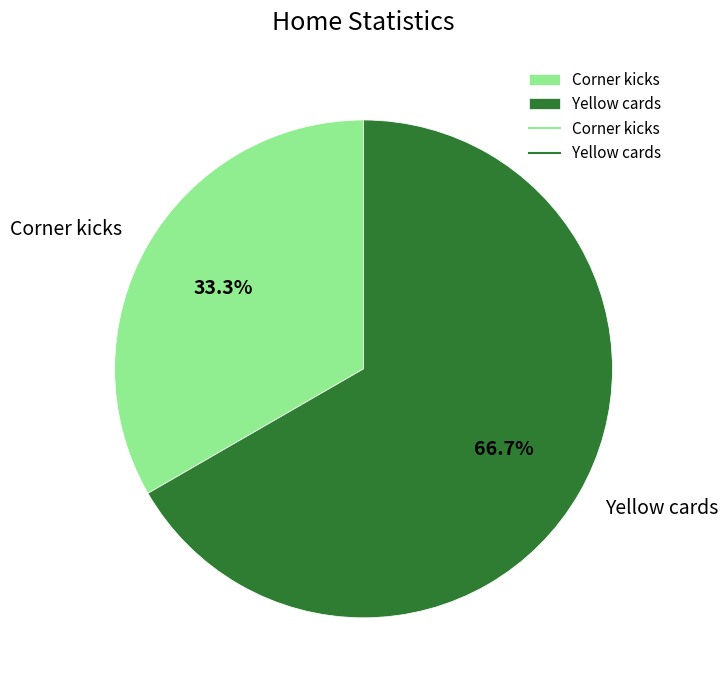

How much of the chart is everything except Yellow cards?

33.3%